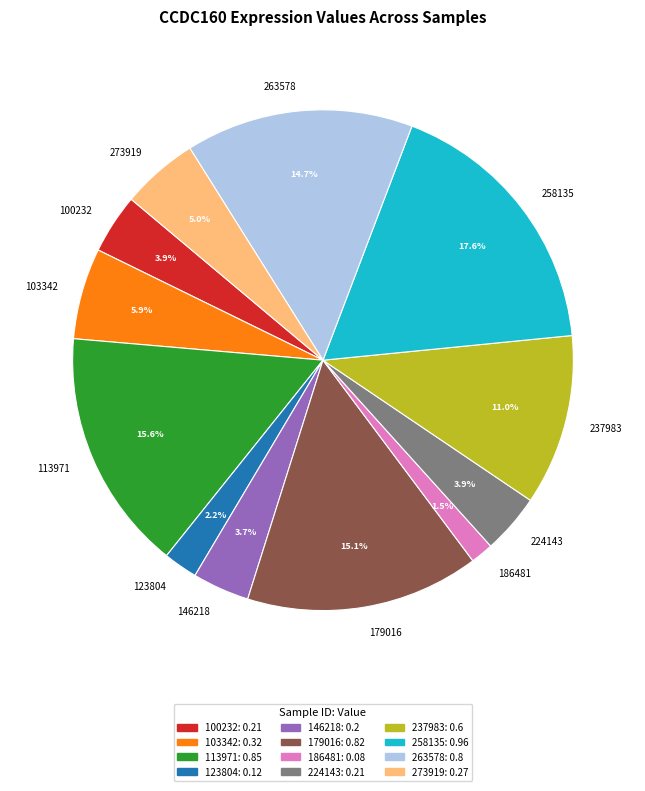

Is it true that 258135 is 18% of the pie?

True